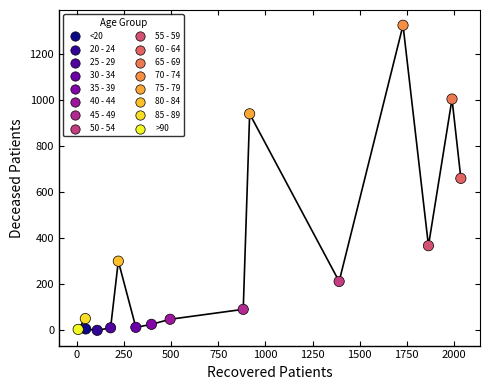

What is the range of Y values (max minus min)?

1323